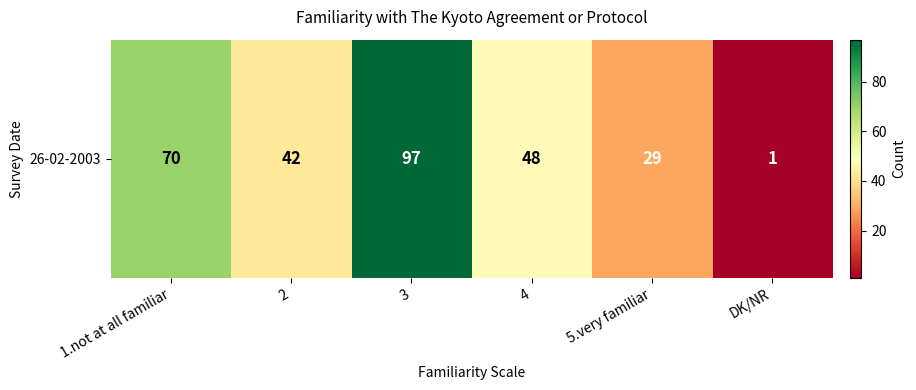

How many values exceed 48?

2